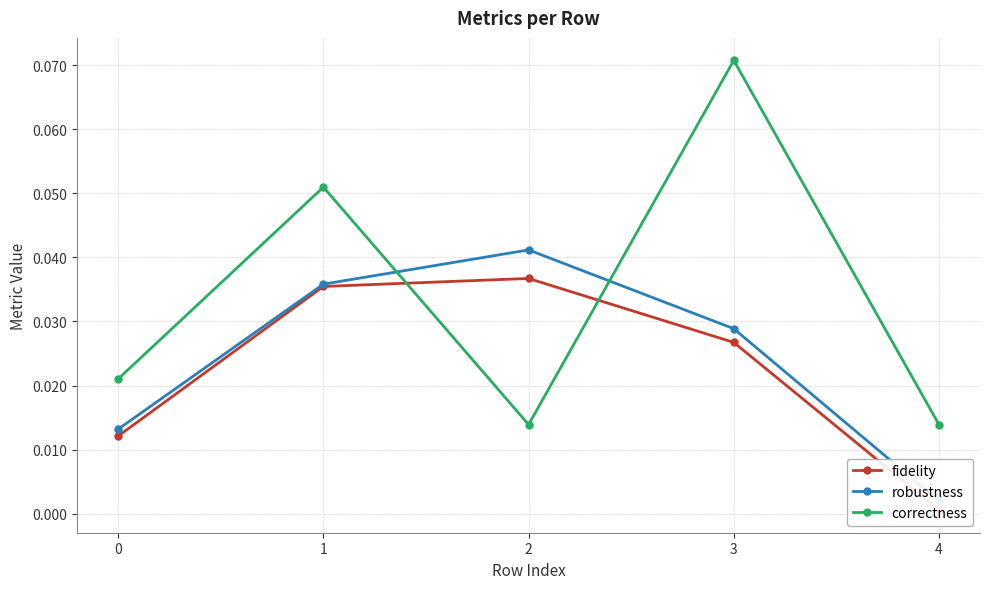

List the series in order of their overall mean, highest first.

correctness, robustness, fidelity